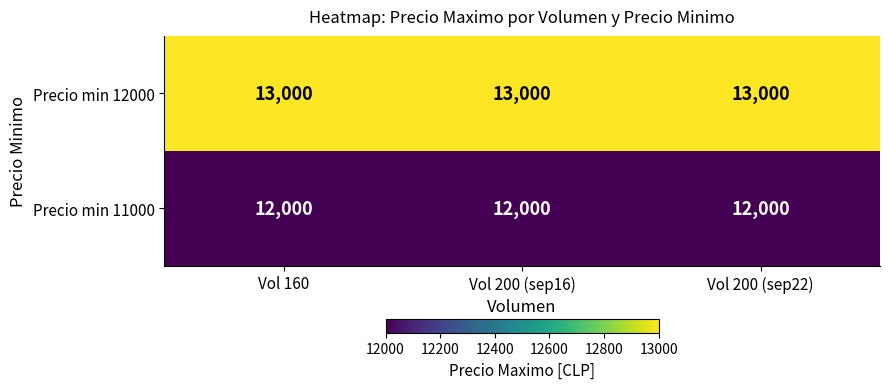

The Precio min 11000 series shows 4114 at Vol 160. True or false?

False